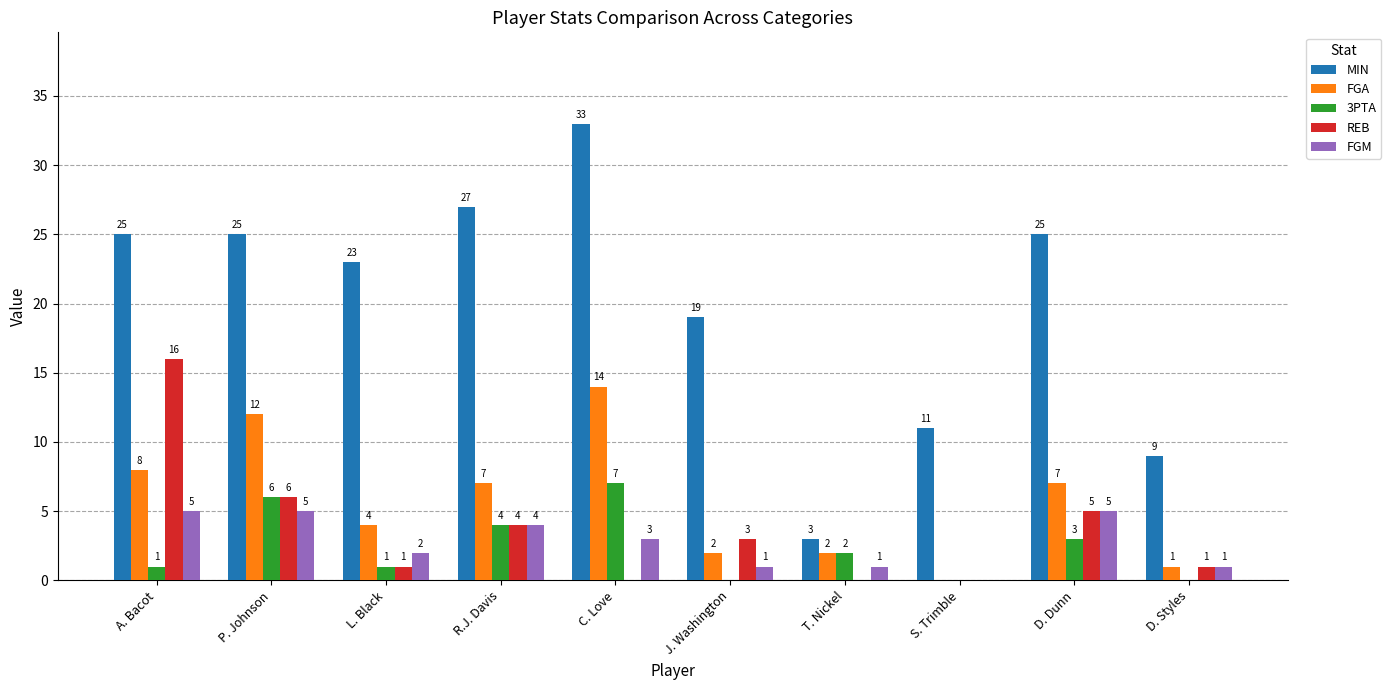

Is it true that REB equals -8 at S. Trimble?

False